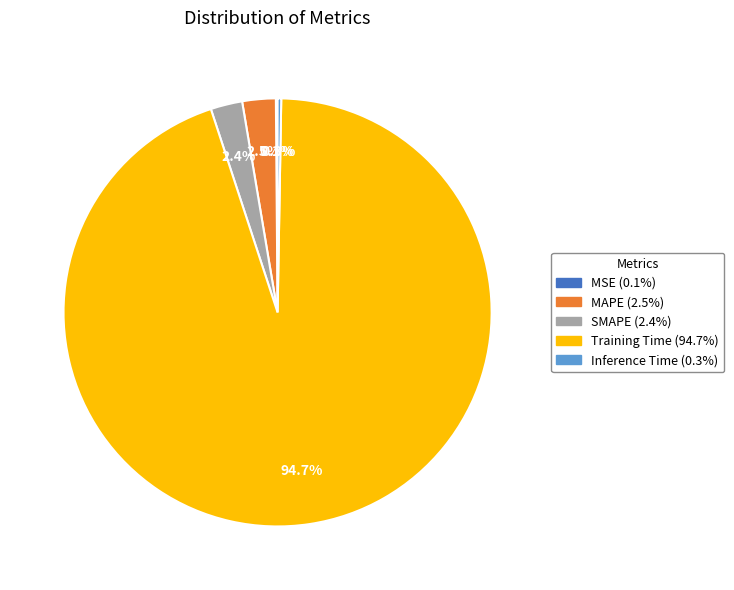

Combined, what portion of the pie is Training Time and SMAPE?

97.1%